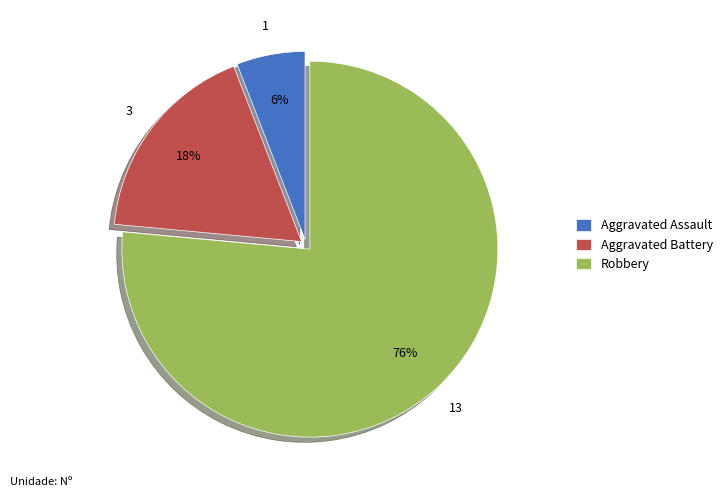

The Aggravated Assault slice represents 1% of the pie. True or false?

False